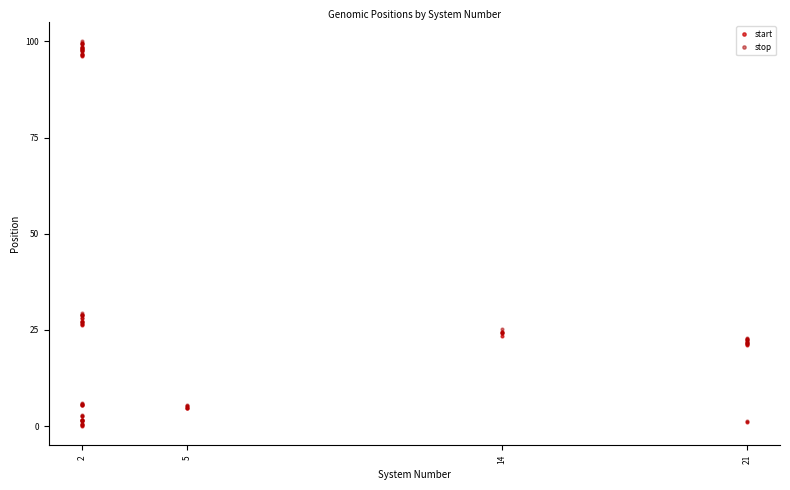

List the series in order of their peak value, highest first.

stop, start